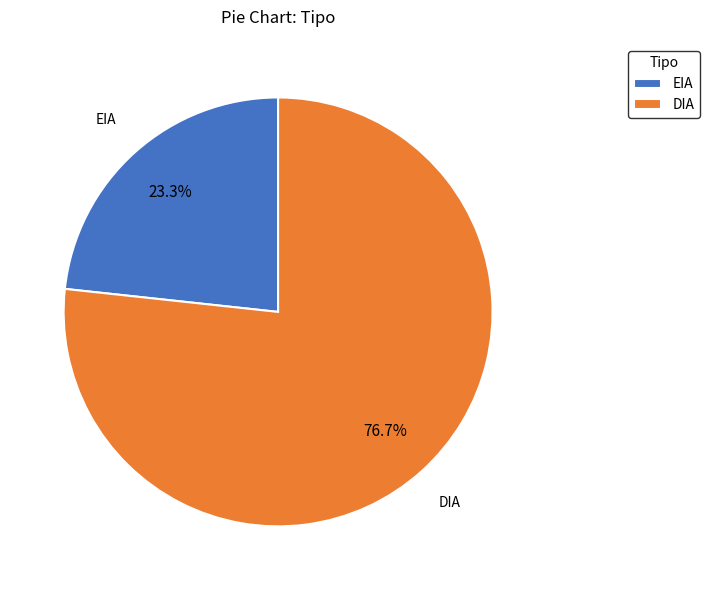

Count the number of slices in the pie.

2